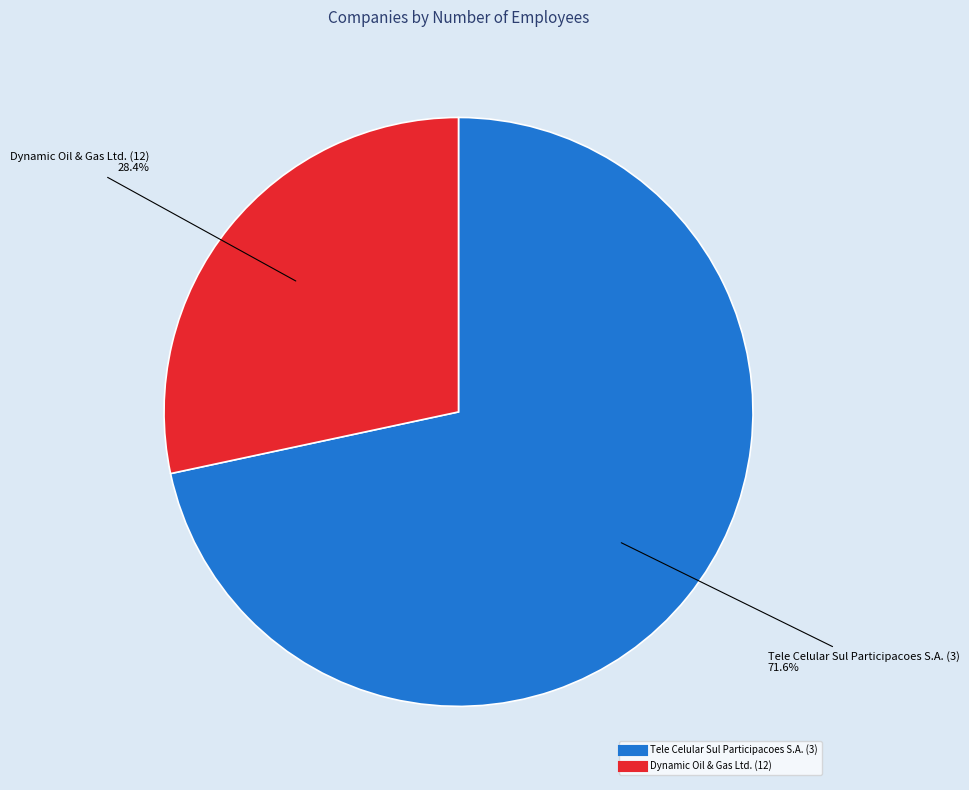

The Dynamic Oil & Gas Ltd. (12) slice represents 28% of the pie. True or false?

True